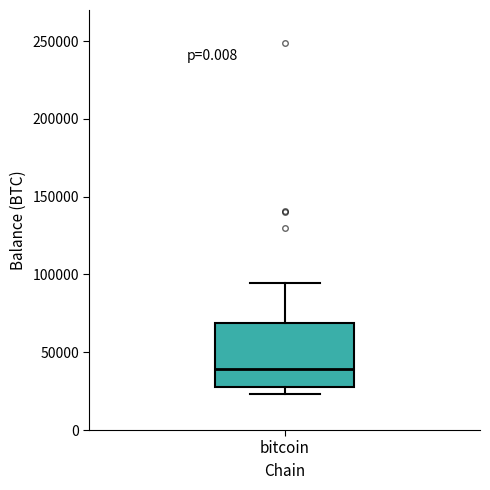

Read this box plot against the y-axis: the position of the median line, the range covered by the box, and the ends of both whiskers. The values are not printed on the chart, so give them approximately, as read against the axis.

median 40000, box 30000 to 70000, whiskers 25000 to 95000